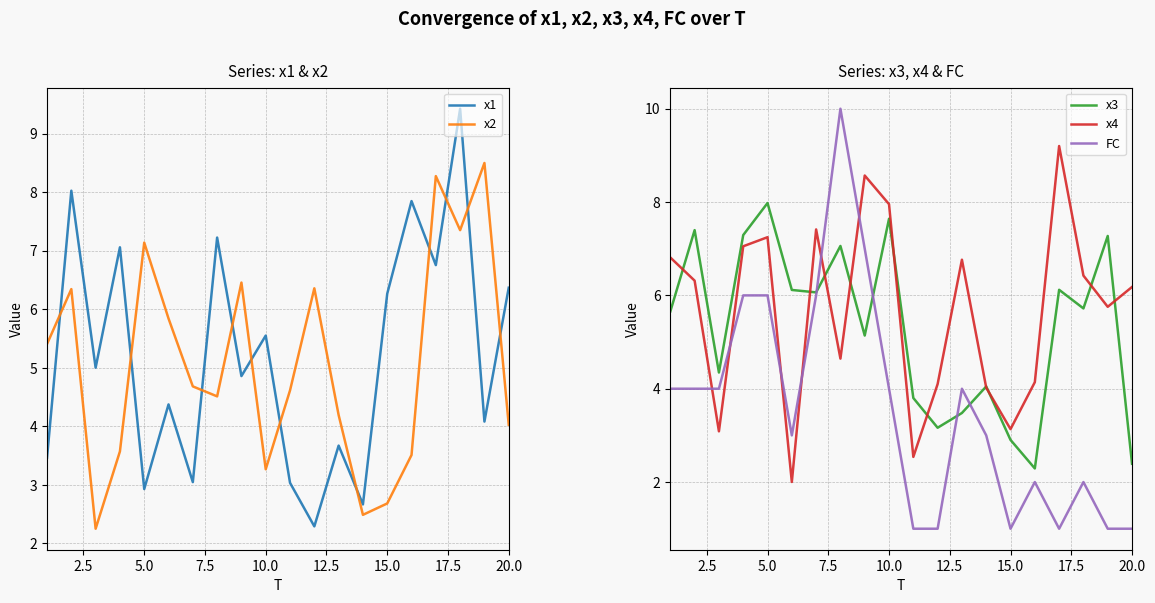

Which series has the largest total across all categories?

x4